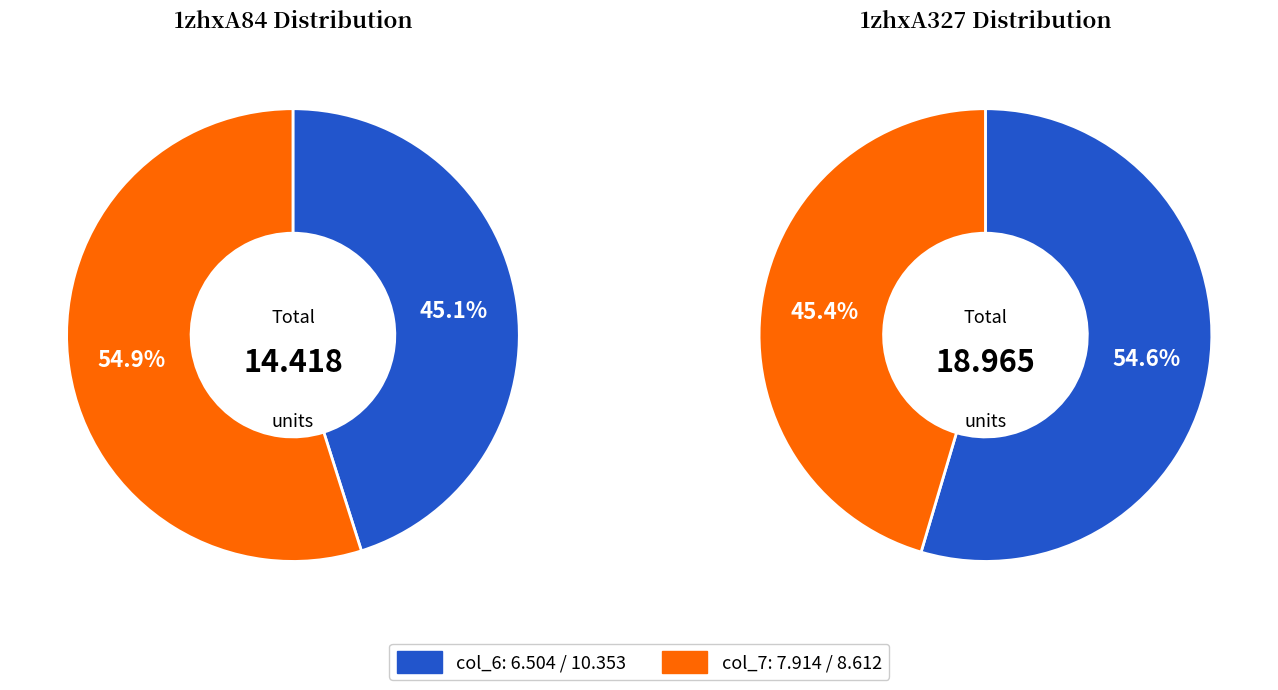

How many slices are in this pie chart?

2